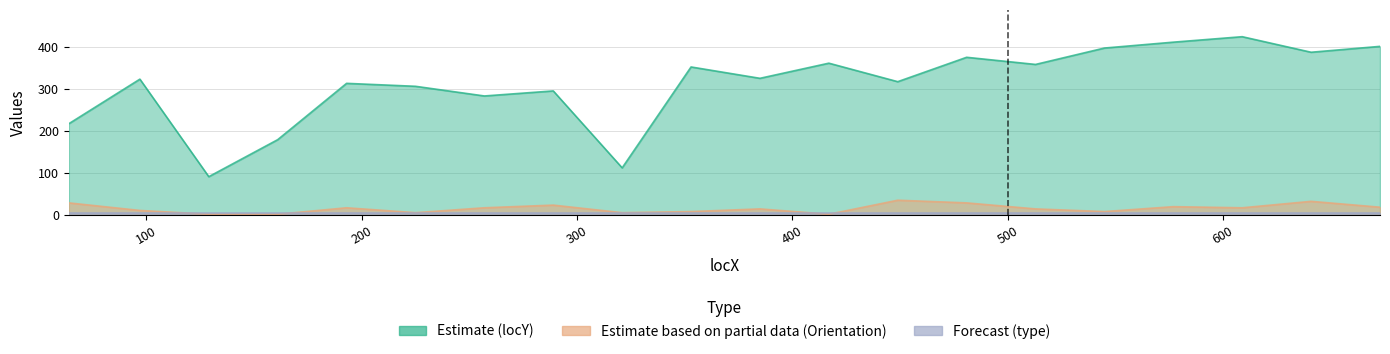

At how many categories does at least one series exceed 98?

19